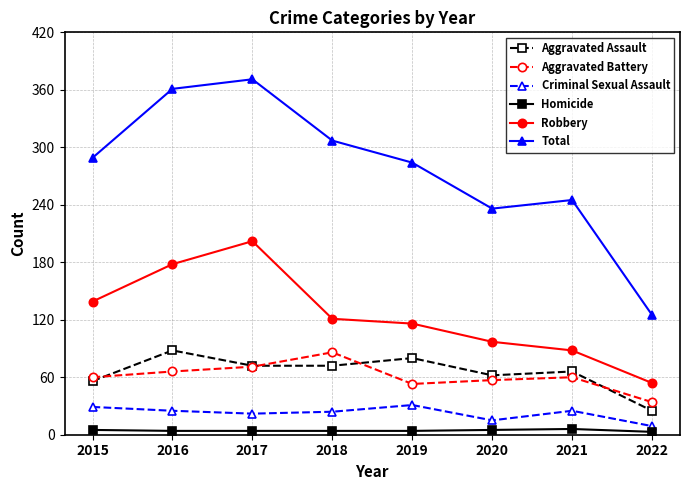

Where is Total nearest to the value 248?

2021